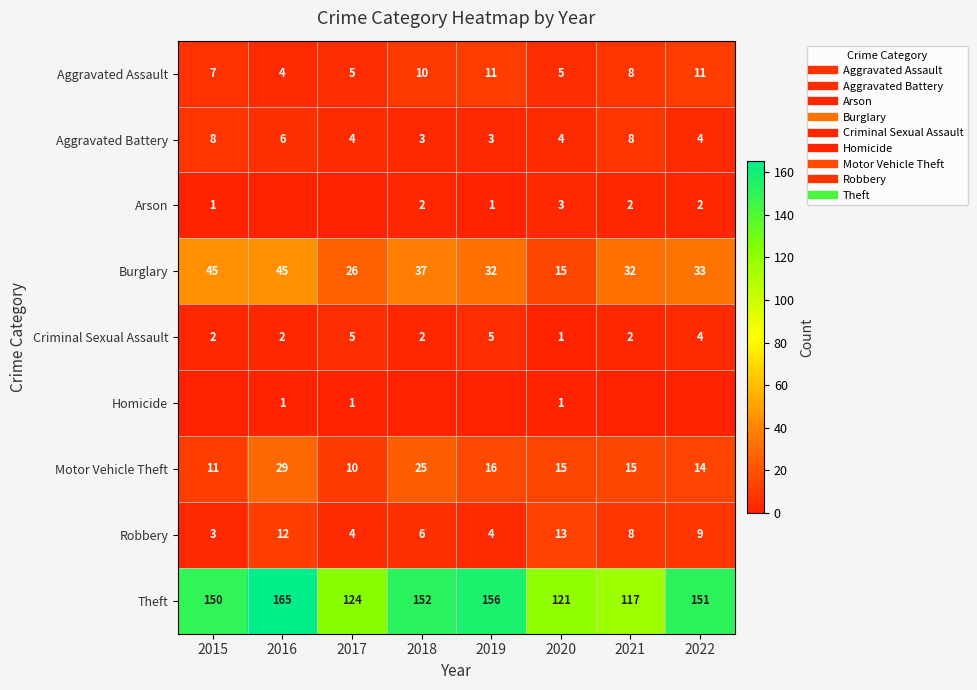

How many Robbery values are between 4 and 12?

6